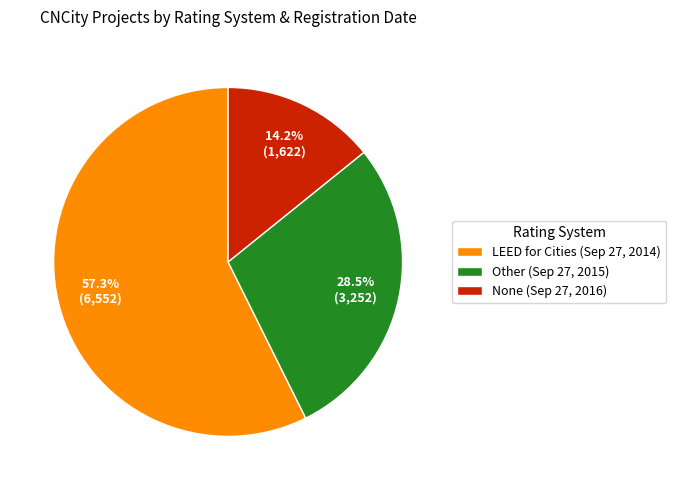

Does any single category account for the majority?

Yes